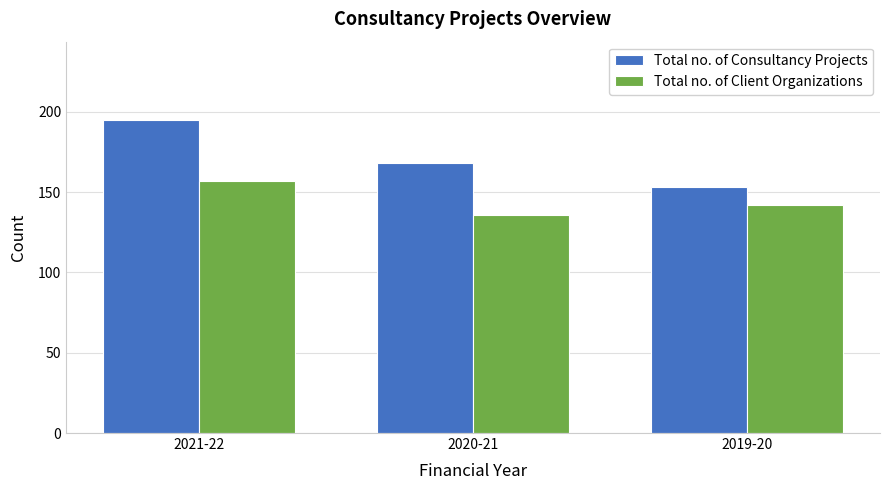

Reading left to right, transcribe all the data shown in this chart.

Total no. of Consultancy Projects: 195	168	153
Total no. of Client Organizations: 157	136	142